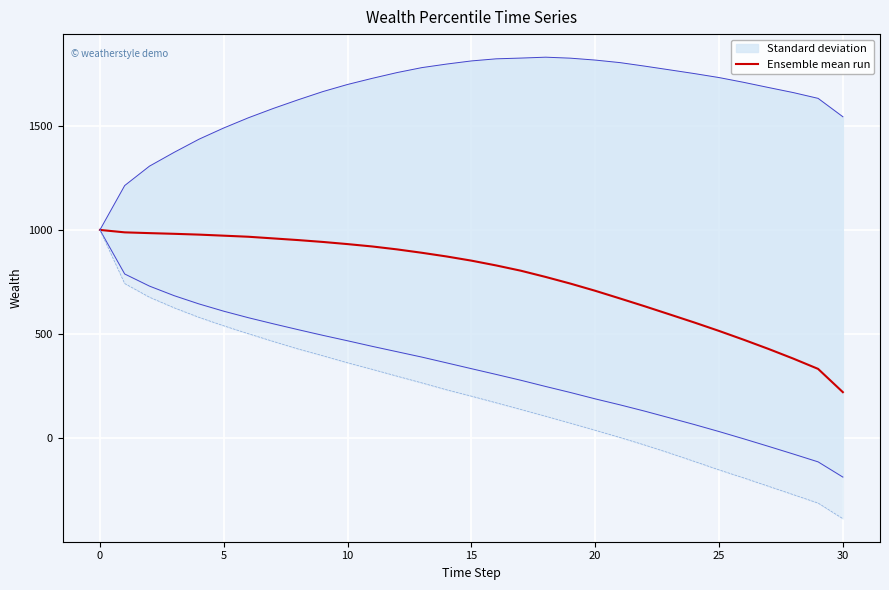

What is the sum of the values at 12 and 11?

1827.1